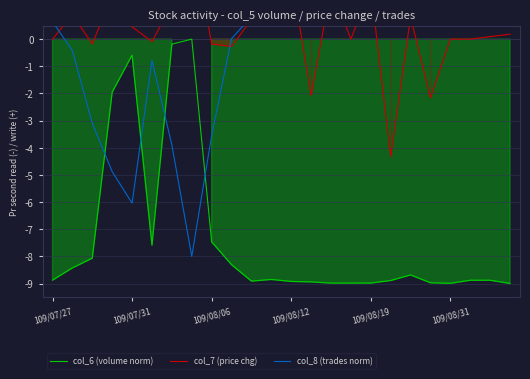

What is the maximum value shown in the chart?

3.9